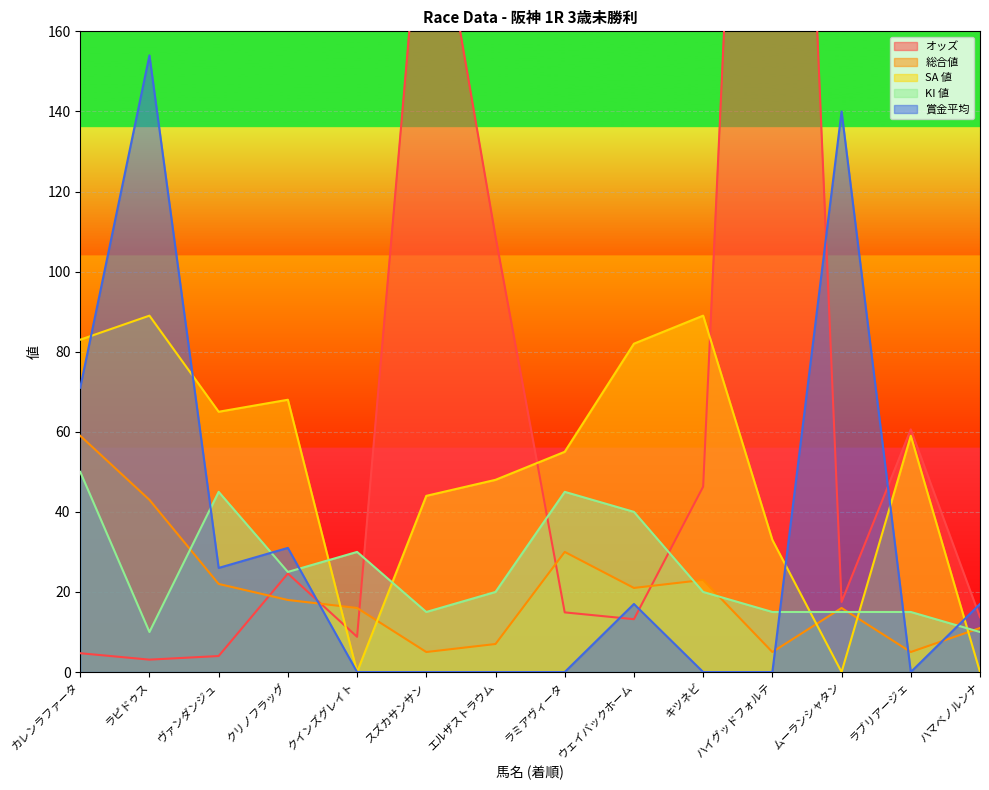

How many lines are shown in the chart?

5